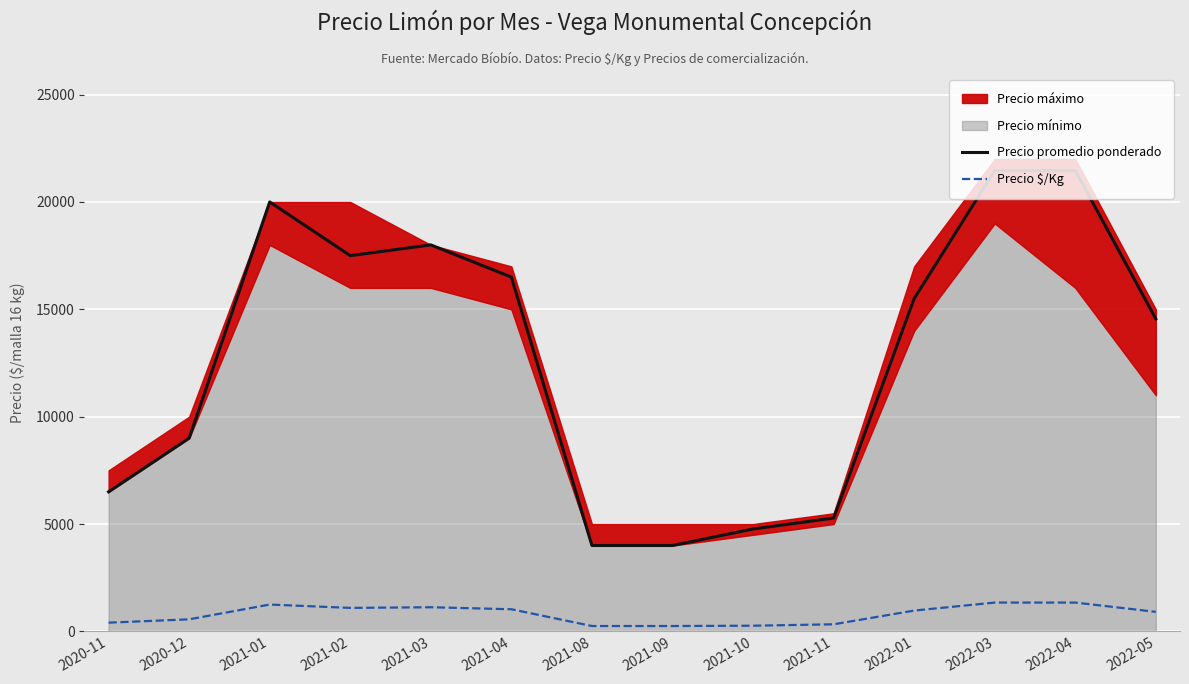

Which series has the largest range (max minus min)?

Precio promedio ponderado